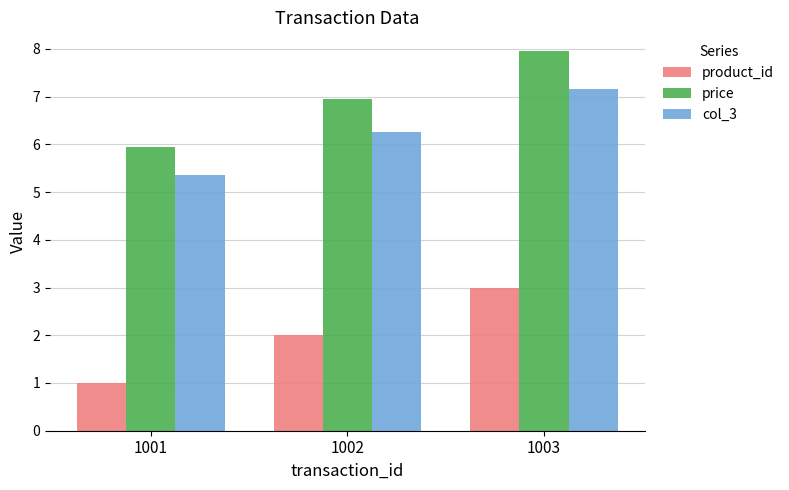

Which category has the highest value in the col_3 series?

1003